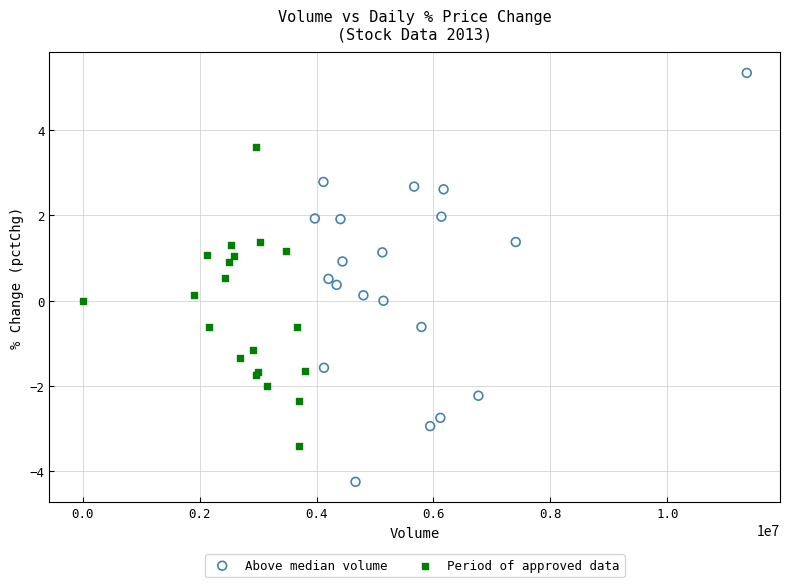

Which series has the widest spread of Y values?

Above median volume